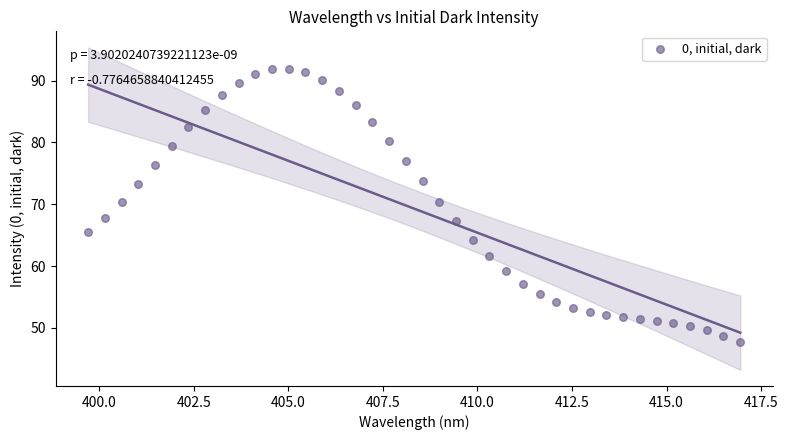

What is the range of X values (max minus min)?

17.2